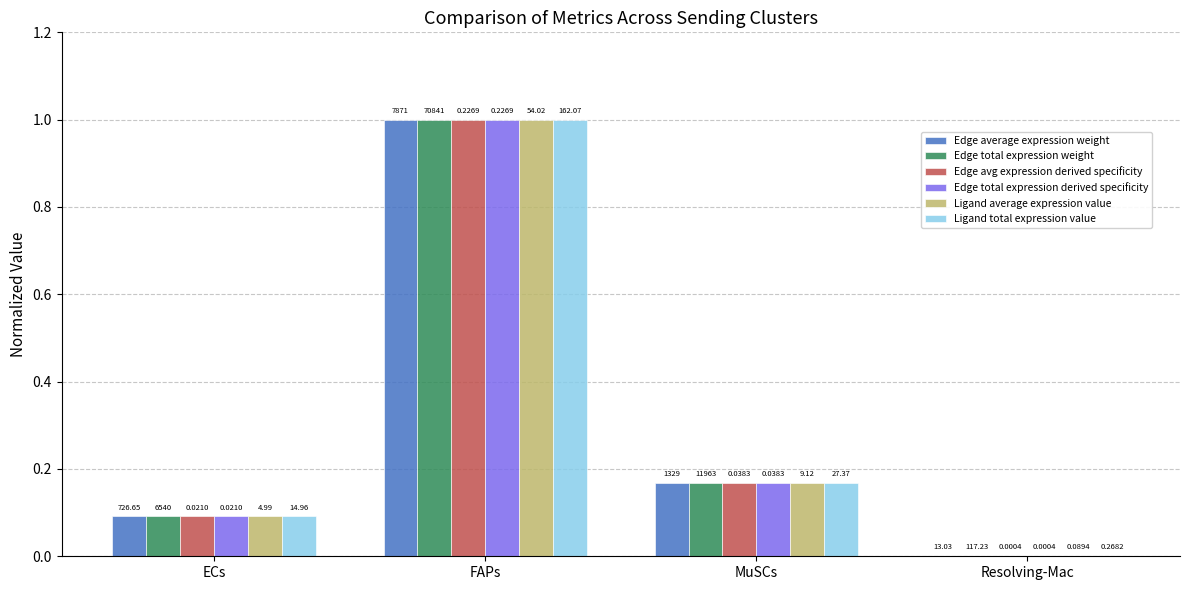

Which series changed the most between ECs and MuSCs?

Edge average expression weight